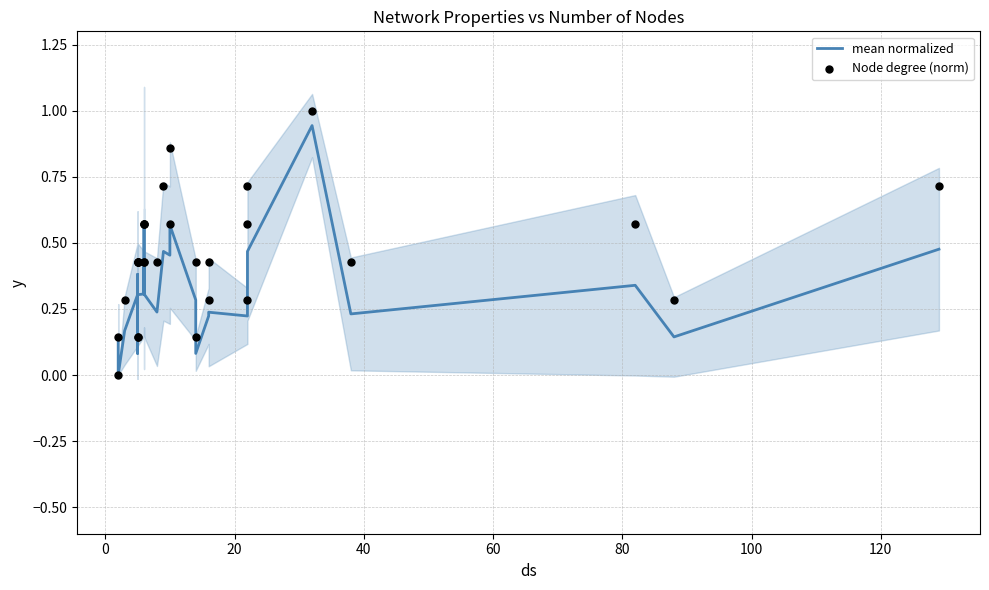

What is the total value across all series at 20?

0.5